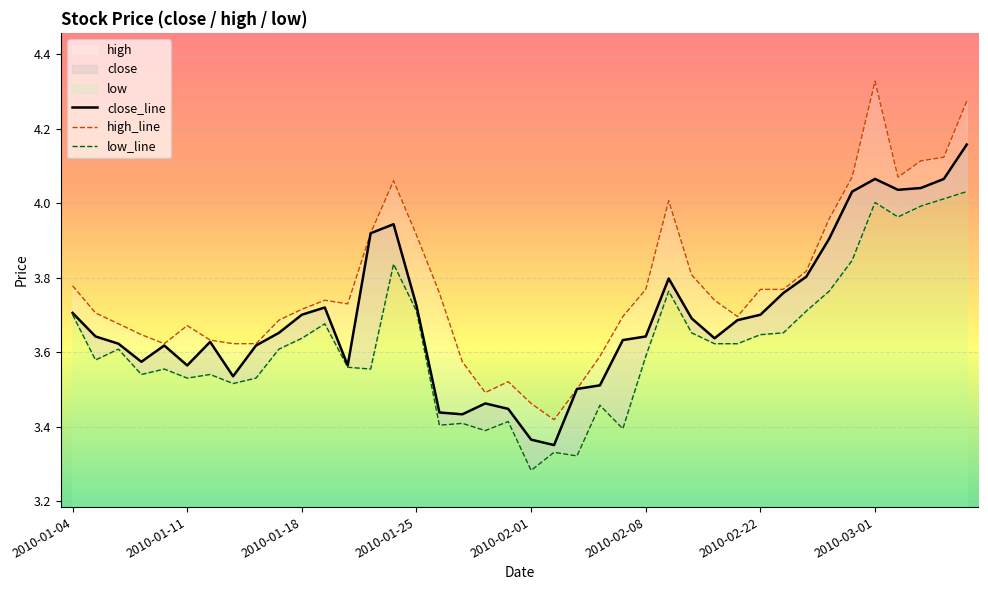

Rank the series by their average value, from highest to lowest.

high, close, low